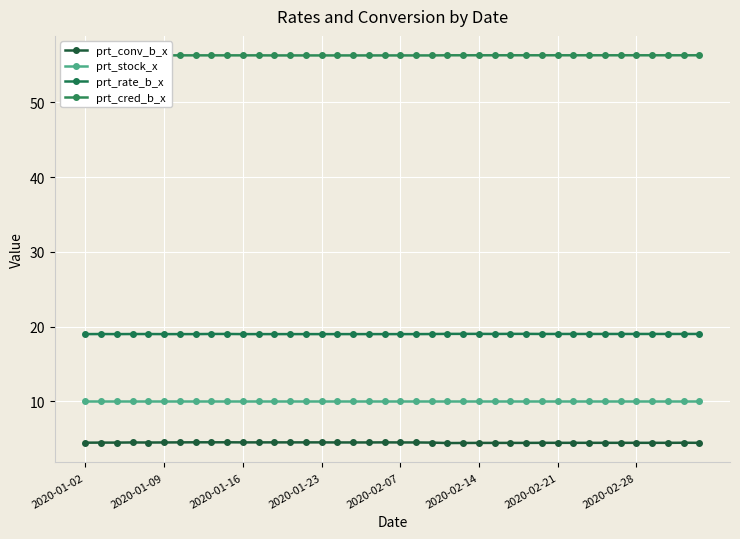

What are all the series names shown in the legend?

prt_conv_b_x, prt_stock_x, prt_rate_b_x, prt_cred_b_x